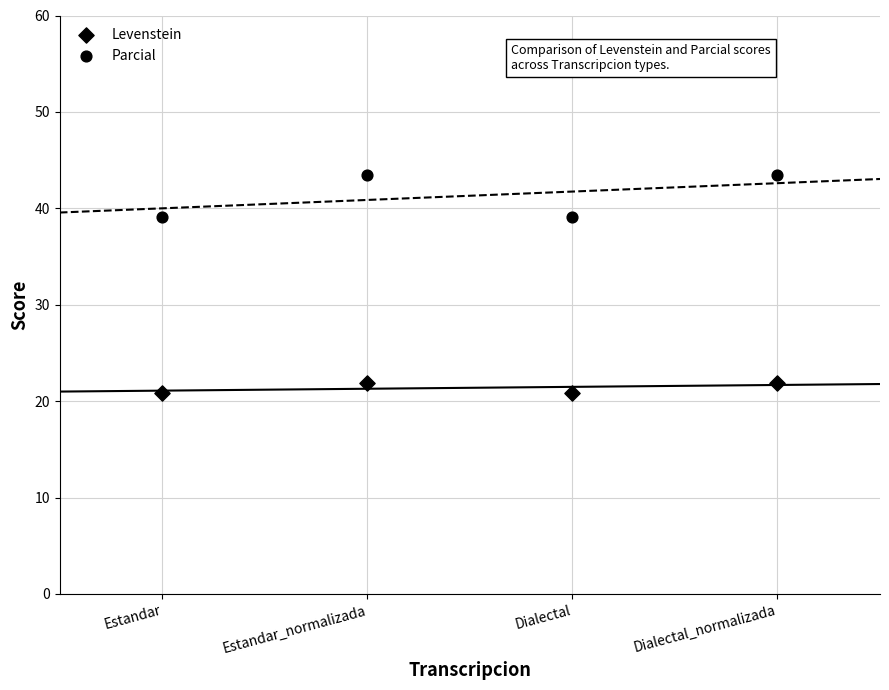

How many data points are displayed?

8